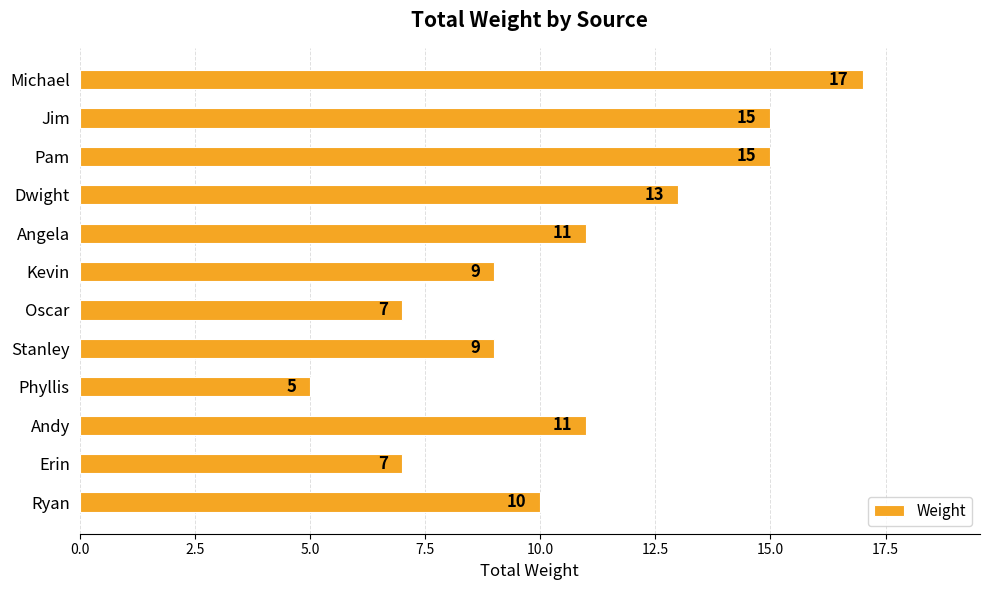

Are the bars grouped side by side (vs. stacked)?

No